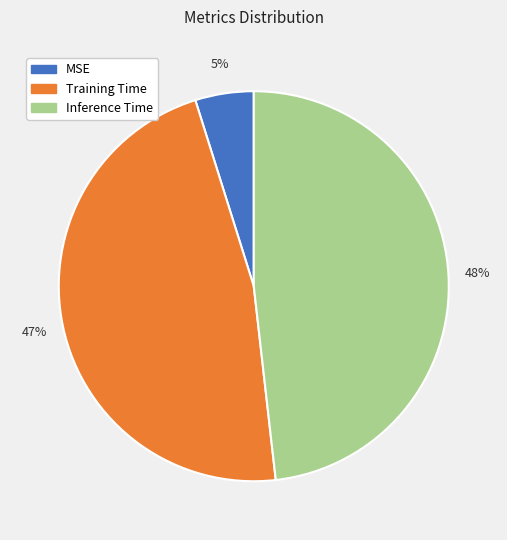

Is the sum of Inference Time and MSE greater than half?

Yes